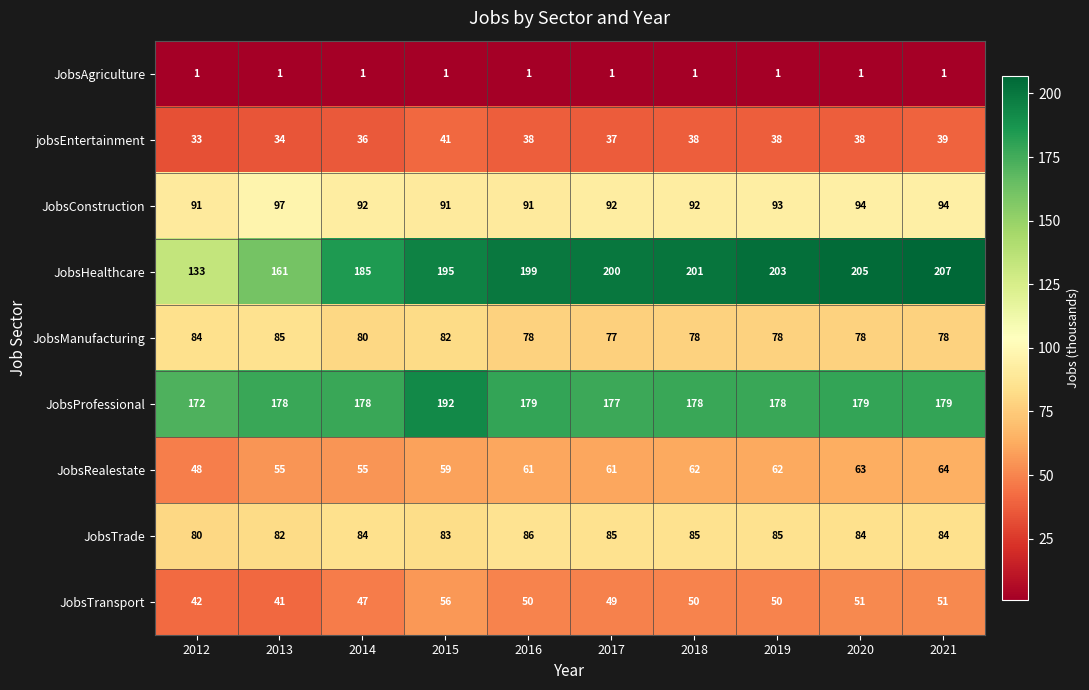

Which series has the largest range (max minus min)?

JobsHealthcare